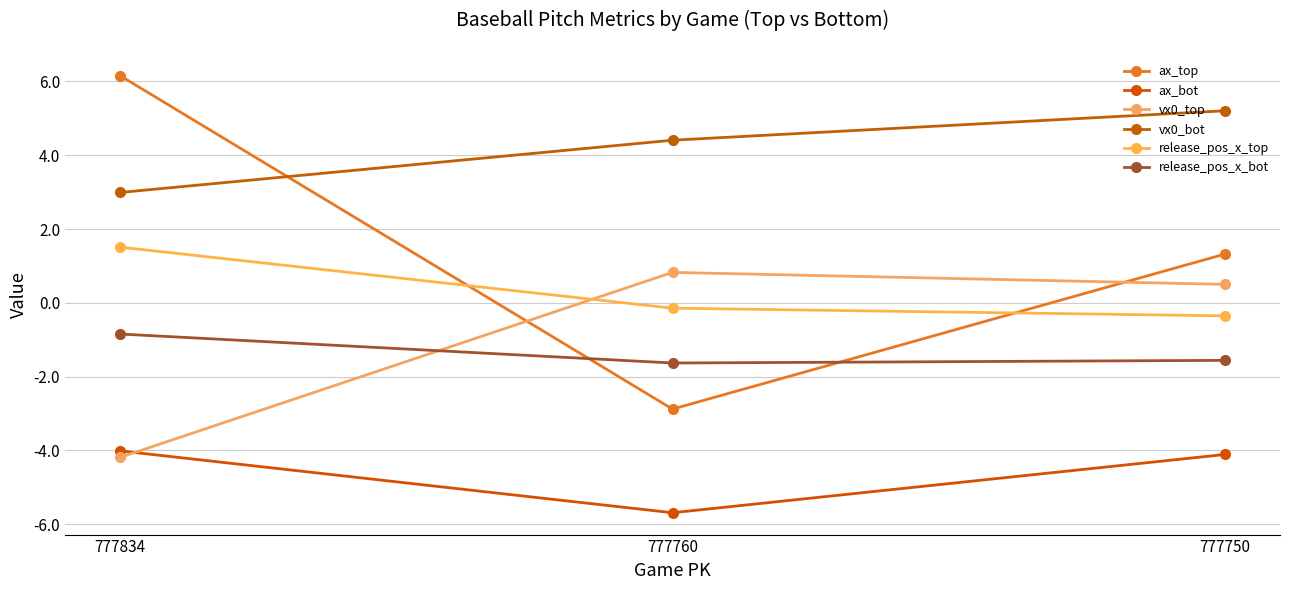

Which series has the largest total across all categories?

vx0_bot